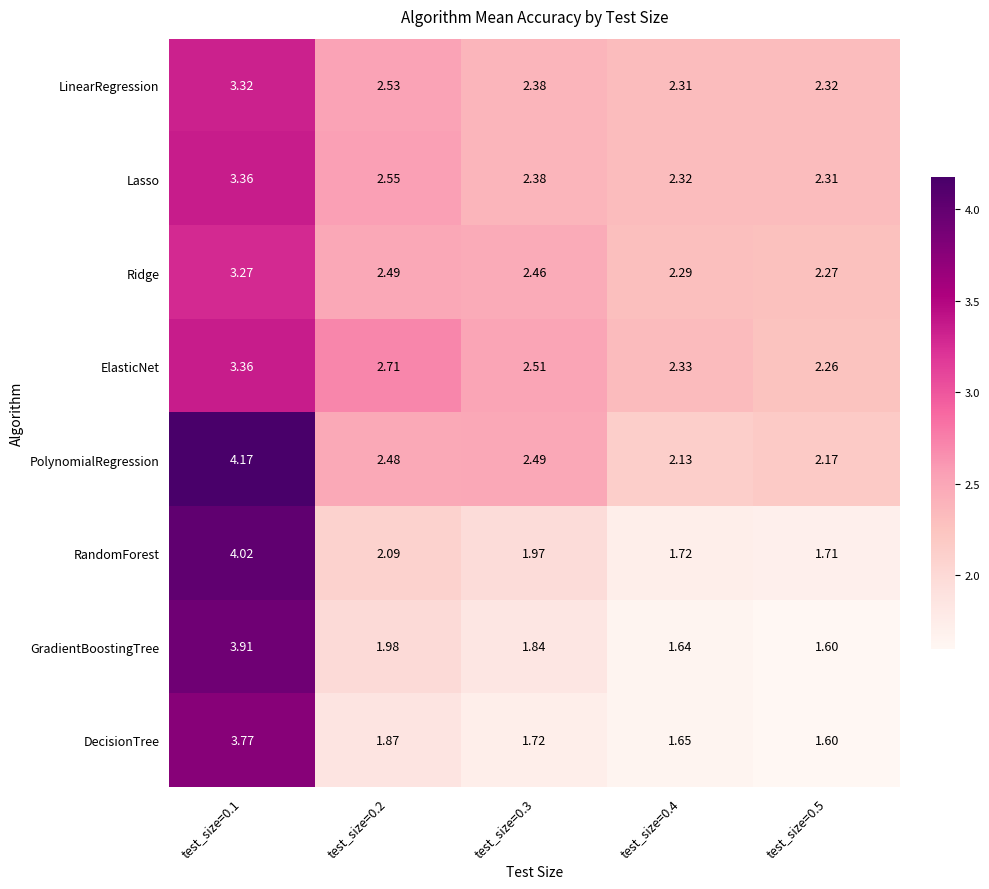

Between test_size=0.1 and test_size=0.4, which series saw the biggest shift?

RandomForest